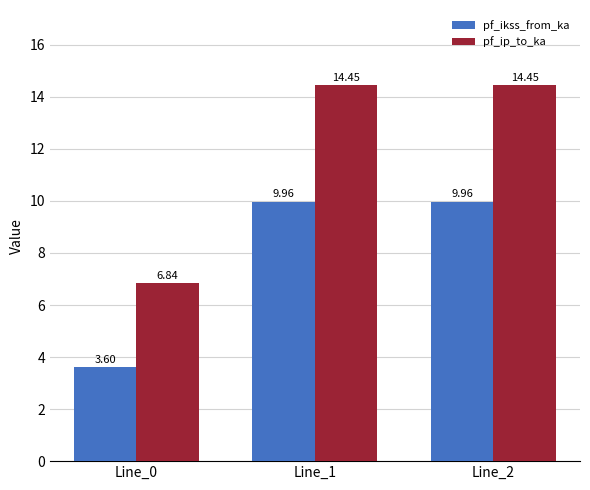

What is the difference between the highest and lowest values at Line_0?

3.2